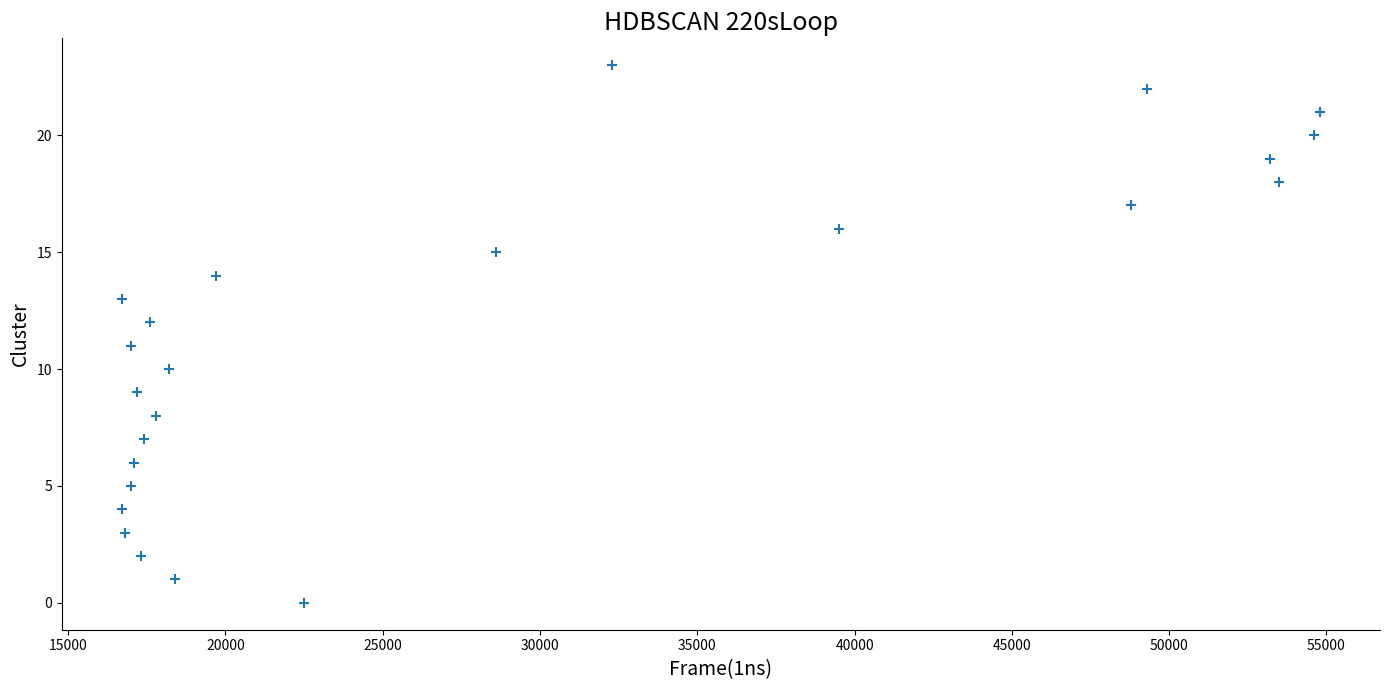

What is the range of Y values (max minus min)?

23